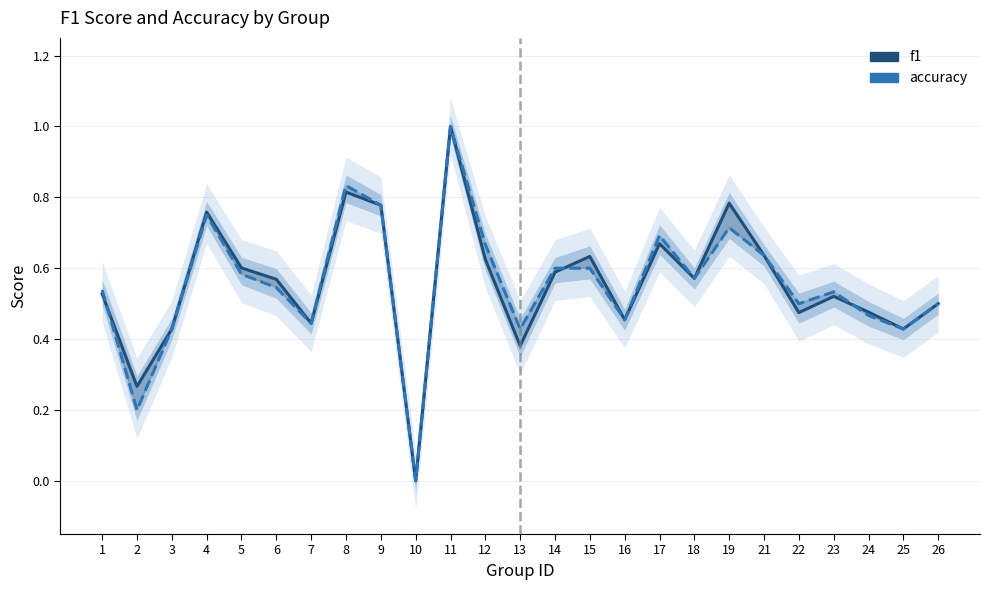

Read the f1 value at 7.

0.4